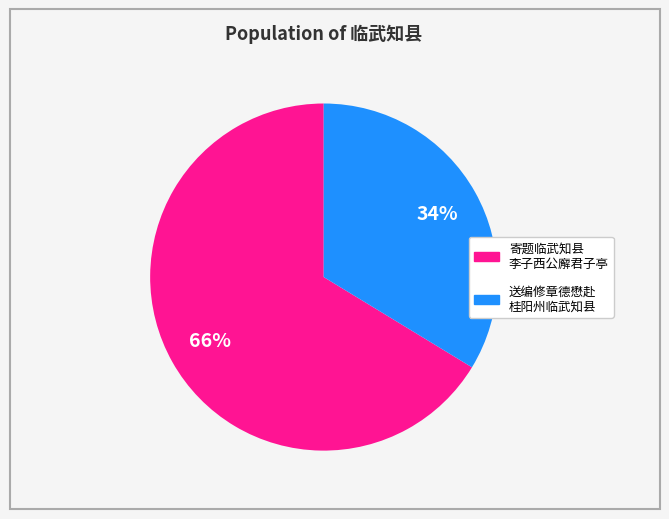

Does any single category account for the majority?

Yes